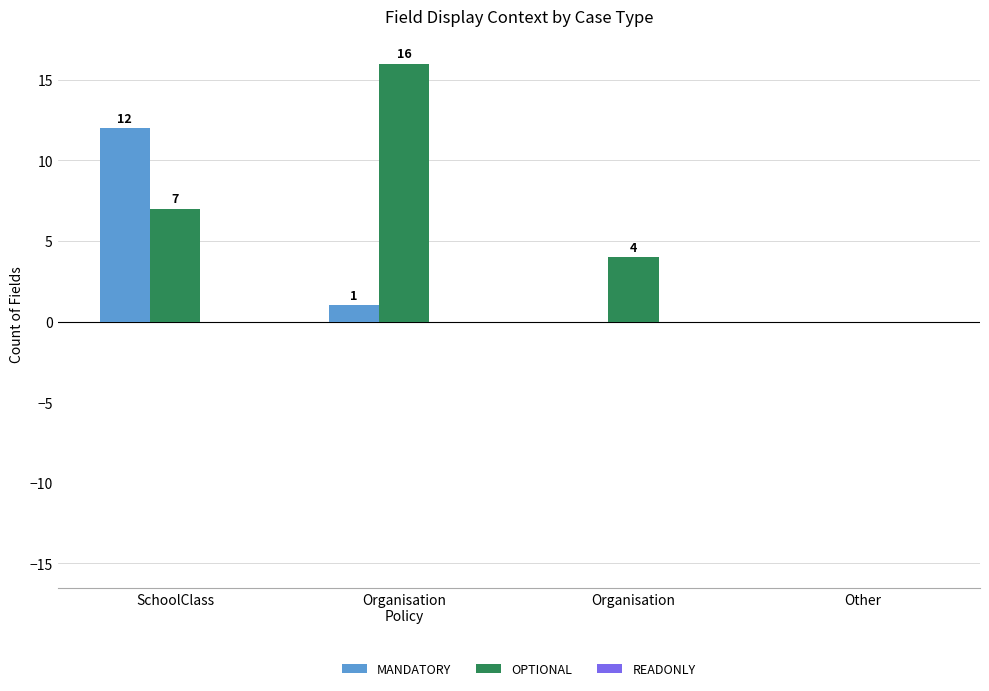

How many groups of bars are there?

4